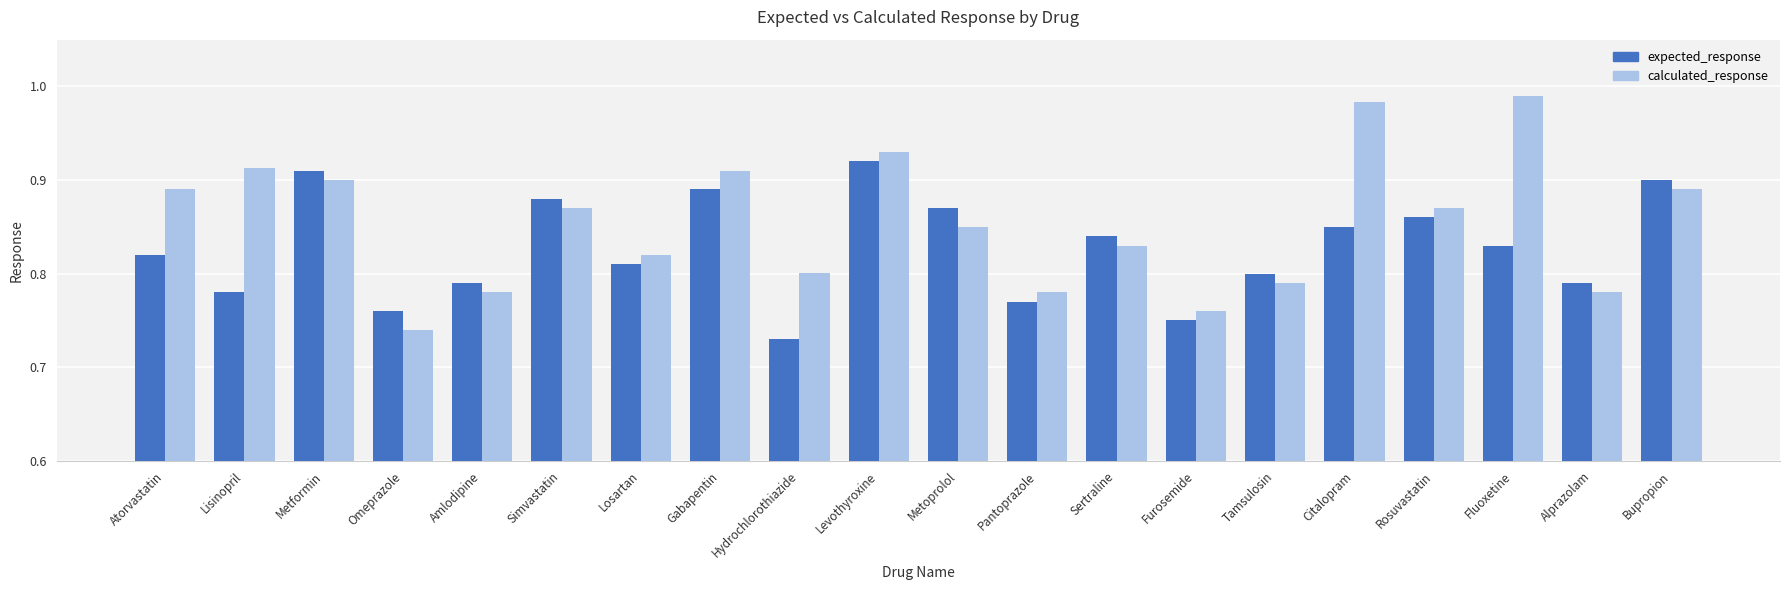

Which series has the largest range (max minus min)?

calculated_response